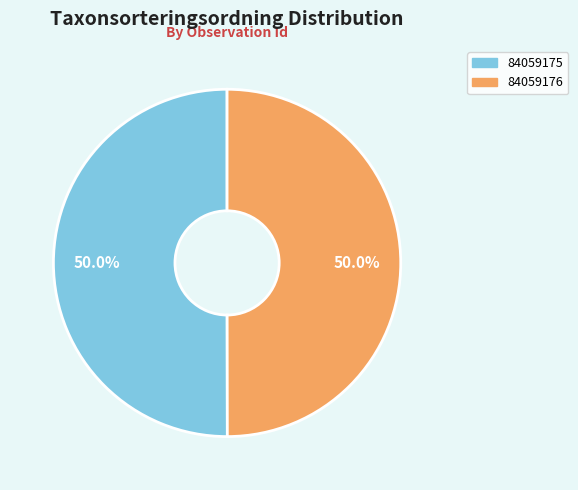

Approximately how many times larger is the value at 84059176 compared to 84059175?

1.0